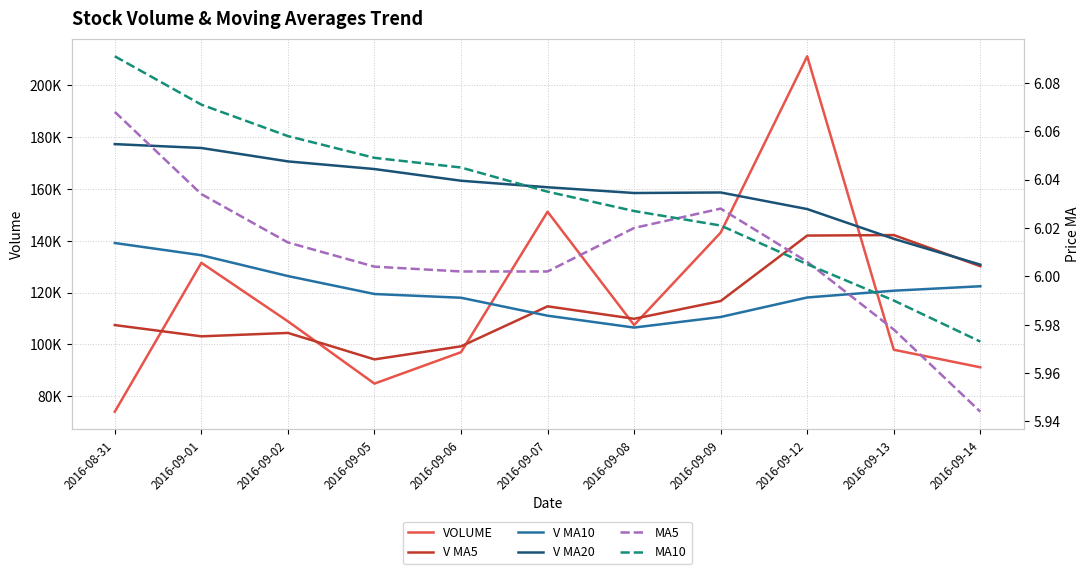

What are all the series names shown in the legend?

VOLUME, V MA5, V MA10, V MA20, MA5, MA10